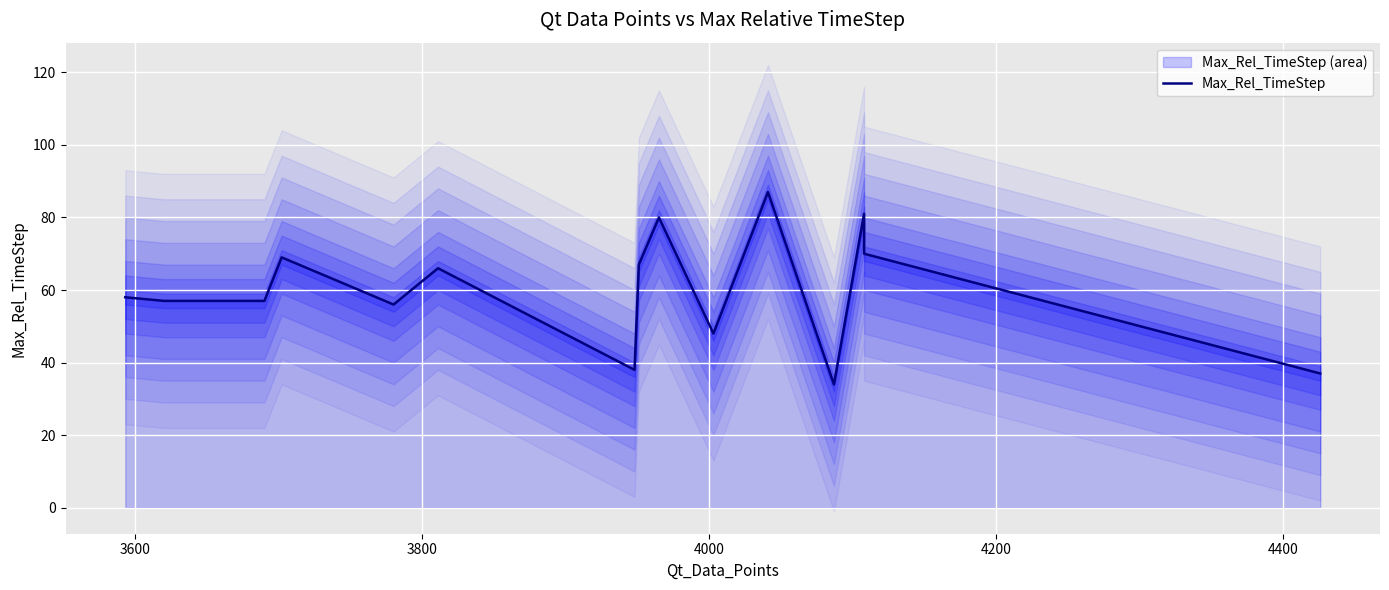

What is the difference between the maximum and minimum values?

53